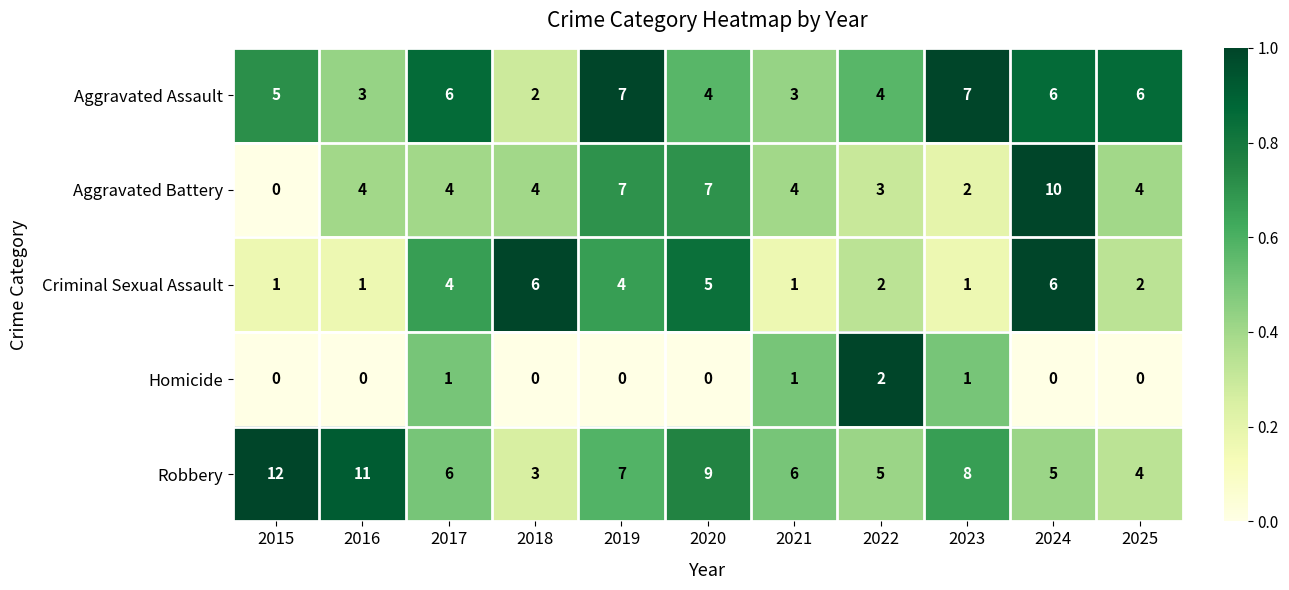

What is the difference between the highest and lowest values at 2021?

5